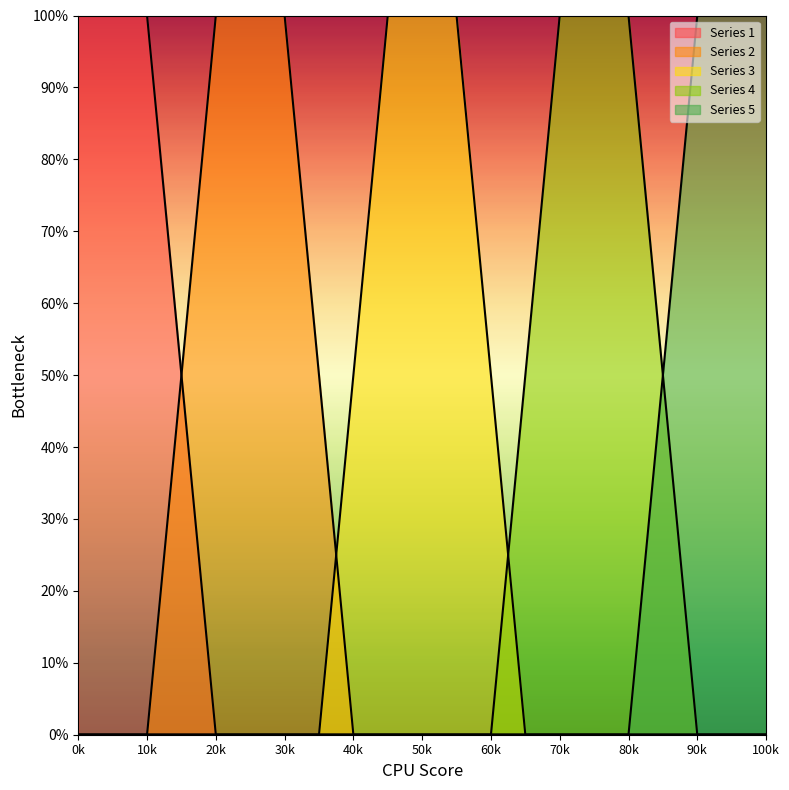

How many Series 4 values are between 0 and 1?

21